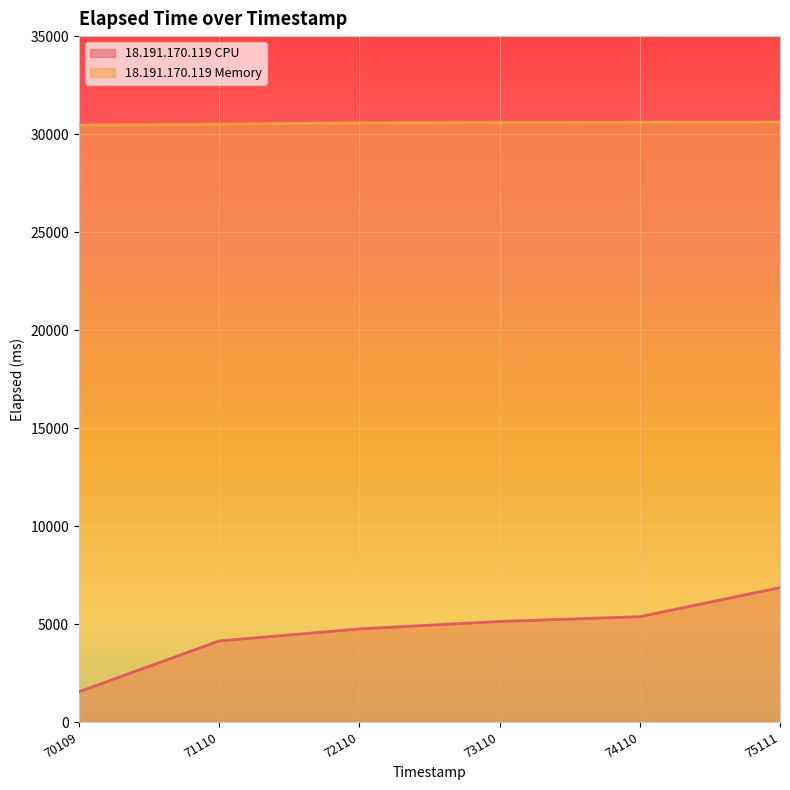

At which category is the sum across all series the highest?

75111